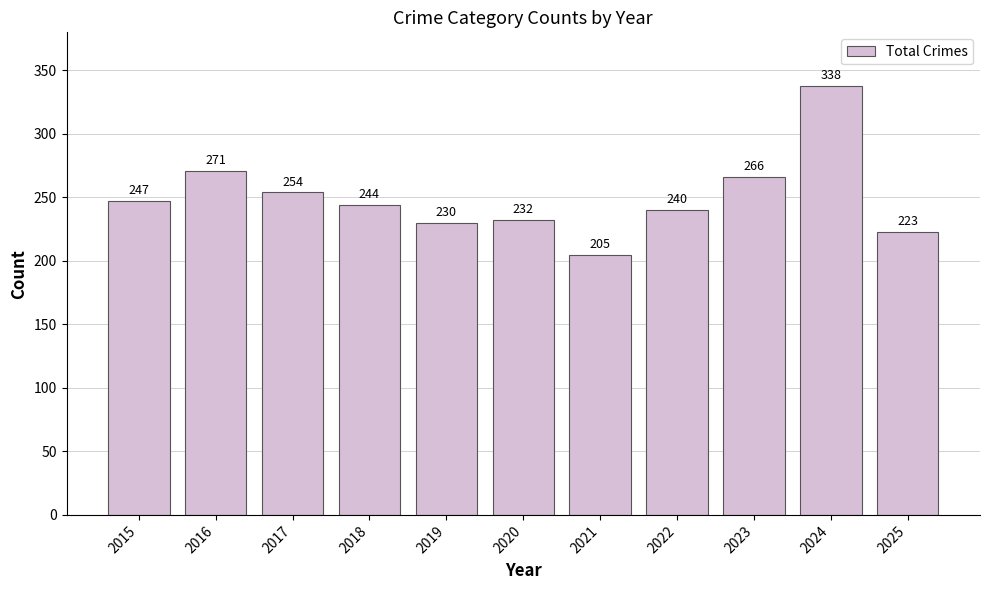

Approximately how many times larger is the value at 2025 compared to 2020?

1.0